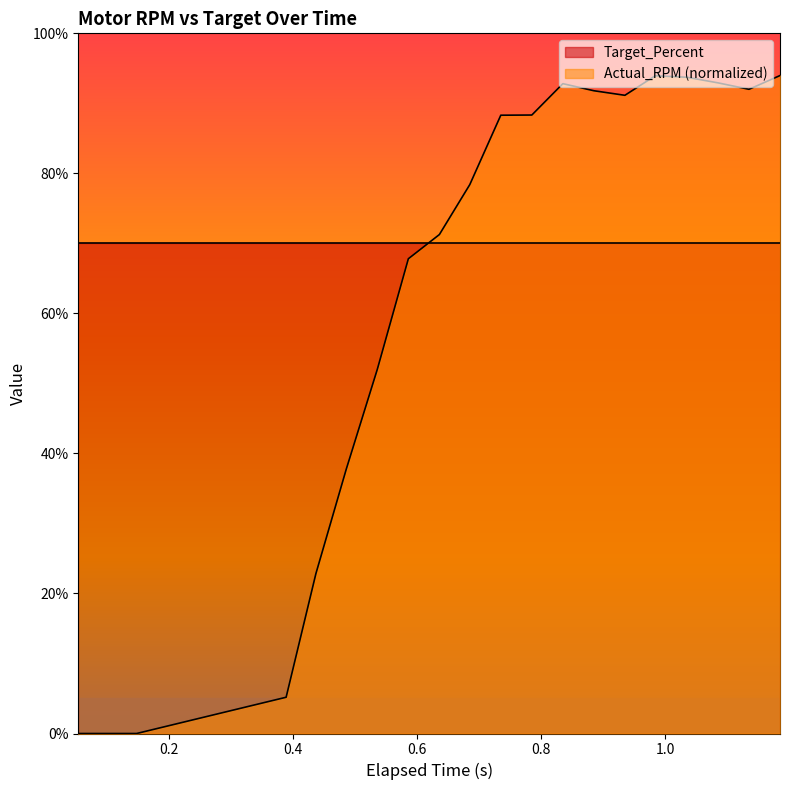

What is the maximum value shown in the chart?

94.0